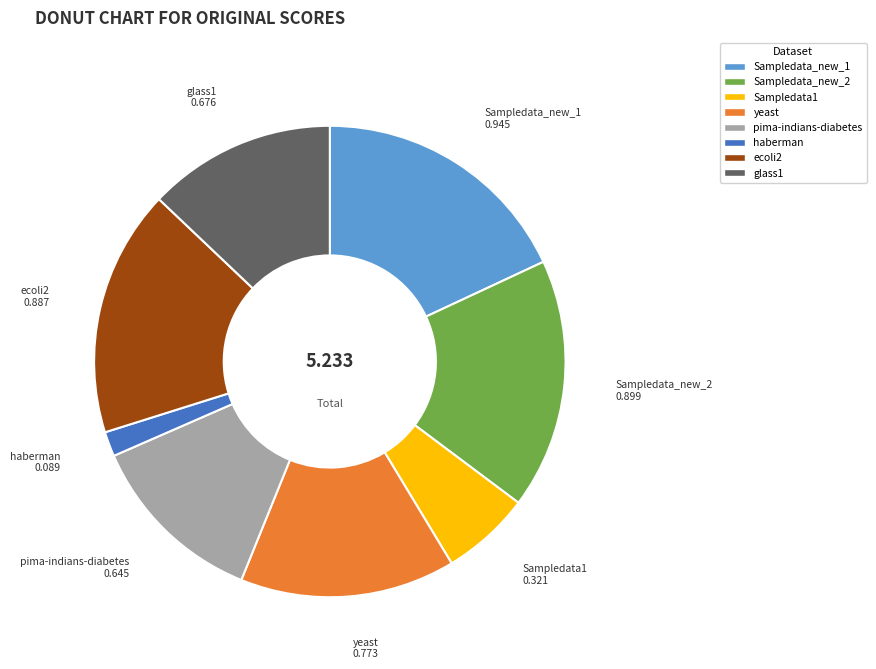

Do Sampledata1 and Sampledata_new_2 together represent more than half of the pie?

No